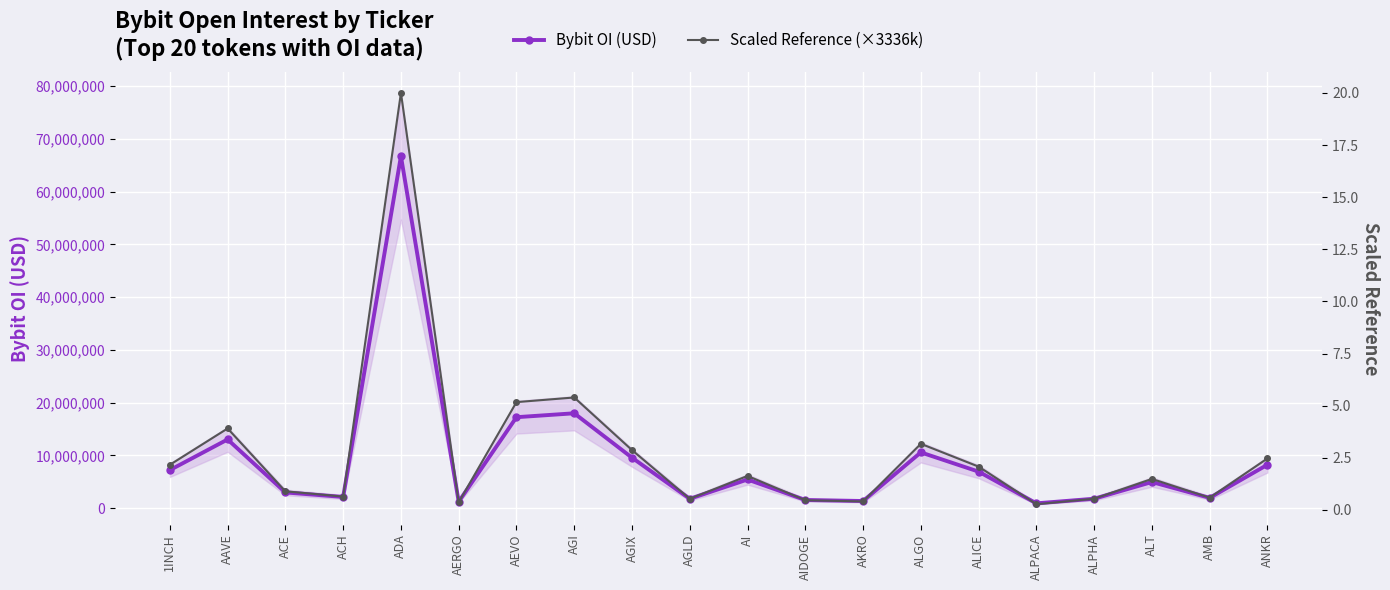

Where is the first local minimum for Bybit OI (USD)?

ACH